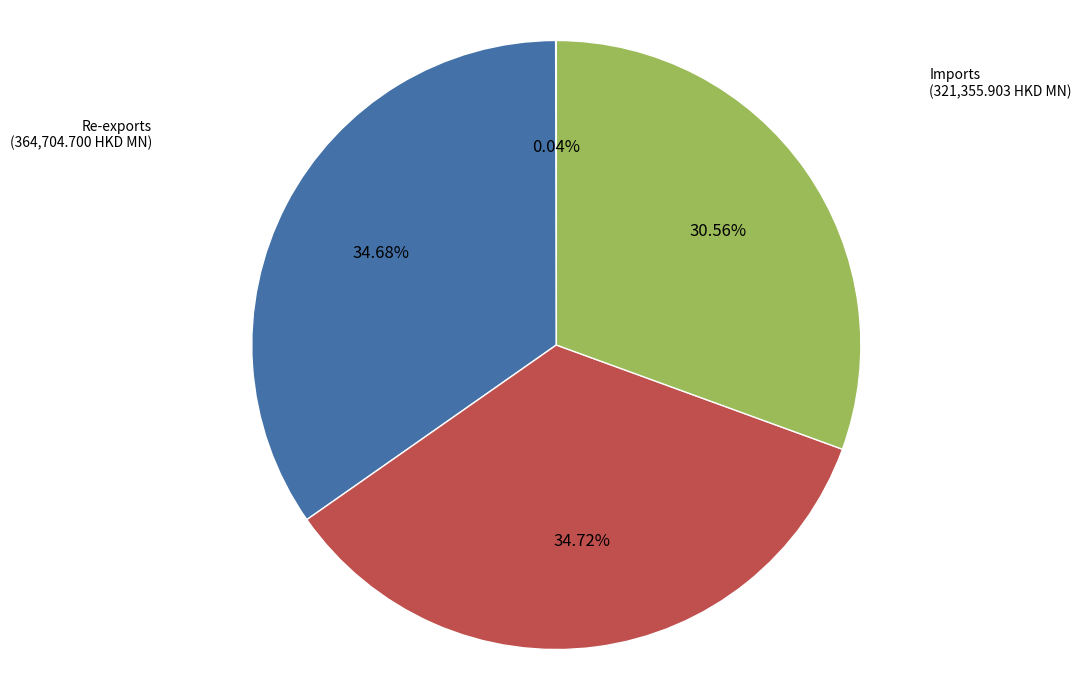

Is there any slice that represents more than half of the pie?

No